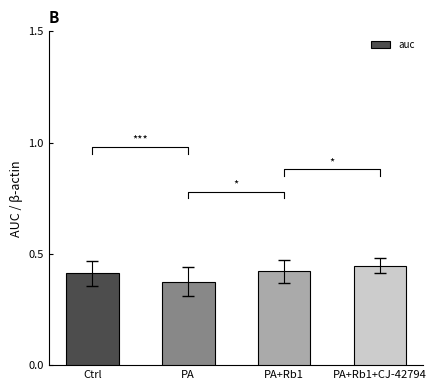

Reading left to right, extract all data points from this chart.

0.4	0.4	0.4	0.4